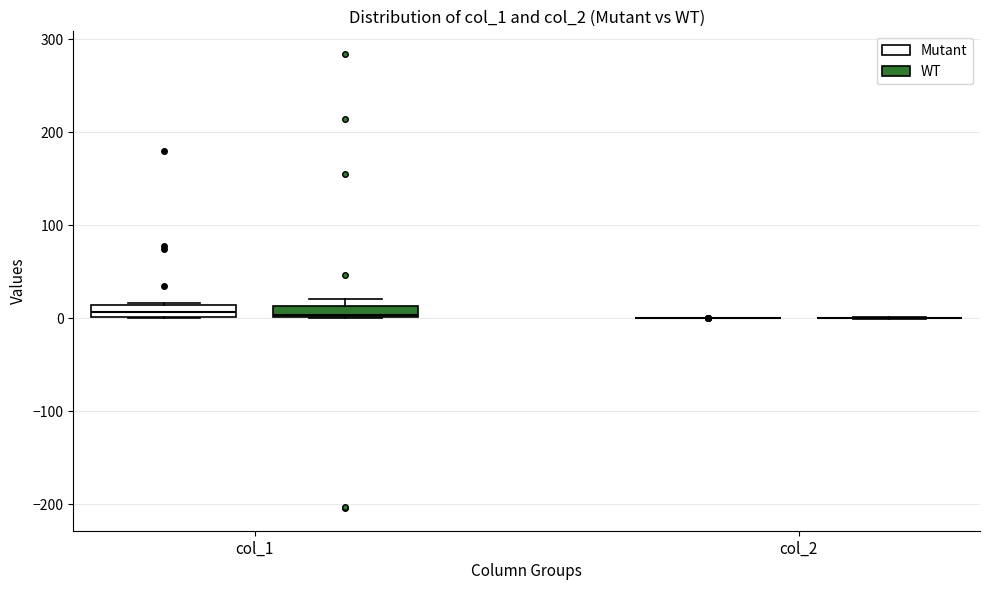

Where is the lower edge of the box for col_1 (Mutant) on the y-axis? The values are not printed on the chart, so give them approximately, as read against the axis.

0